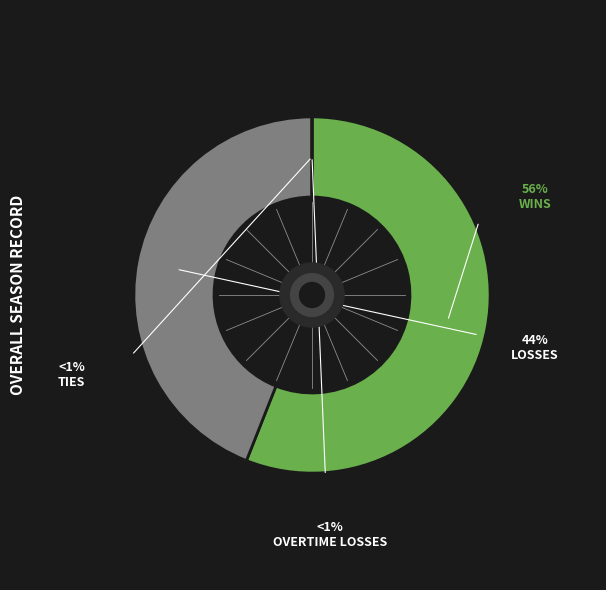

Does any single category account for the majority?

Yes